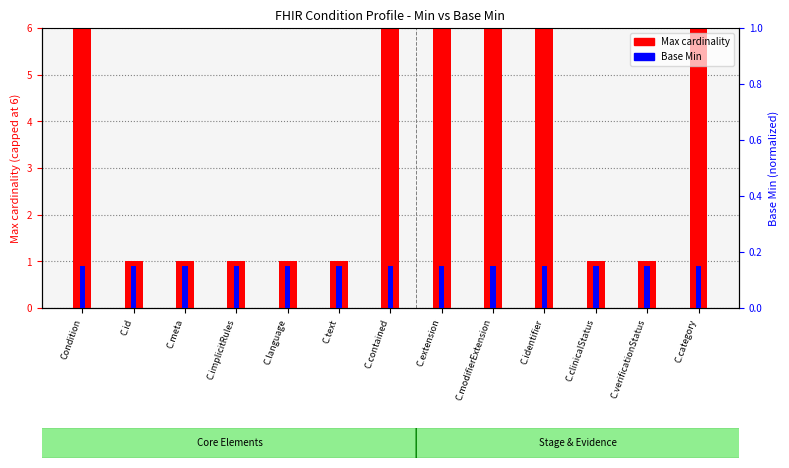

The value of Base Min at C.meta is 0.1. True or false?

True